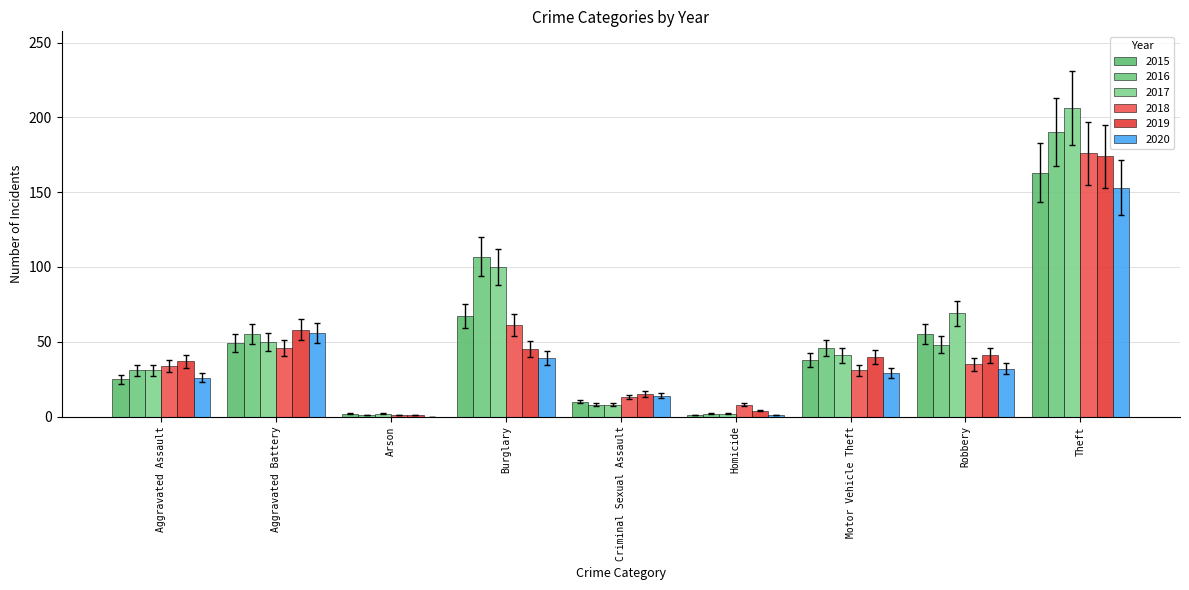

What is the label of the 7th bar from the left?

Motor Vehicle Theft